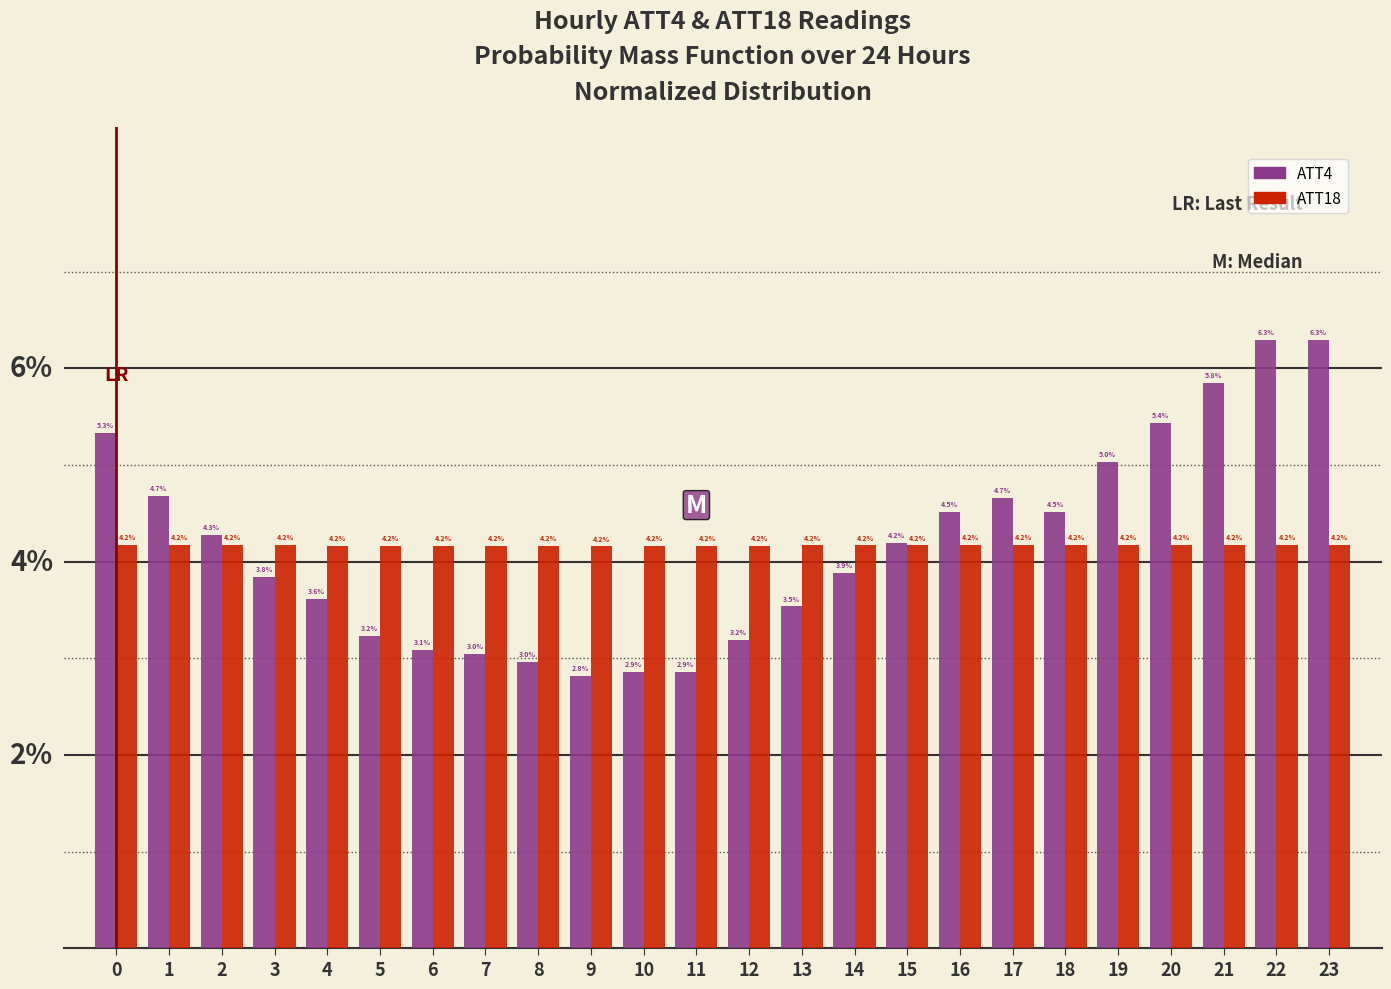

Rank the series by their maximum value, from lowest to highest.

ATT18, ATT4